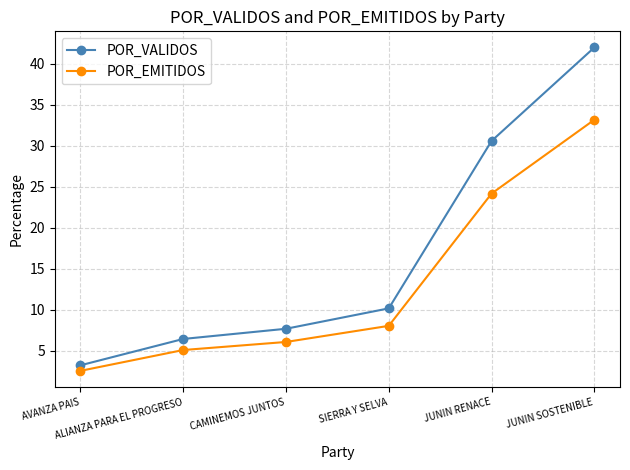

How many lines are shown in the chart?

2